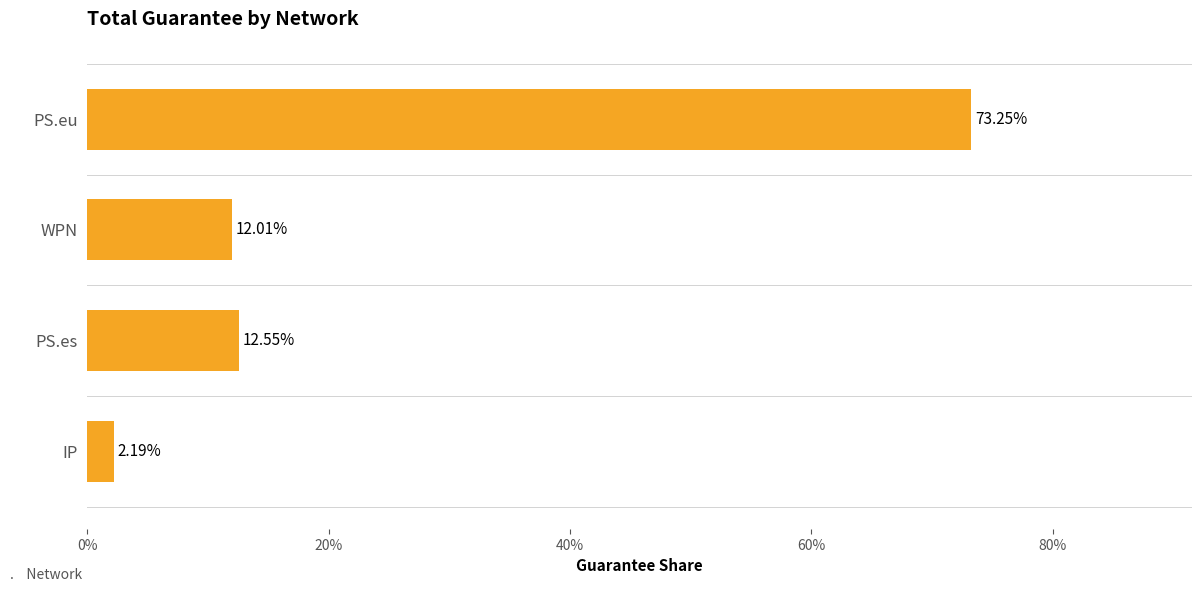

Count the number of categories in the chart.

4